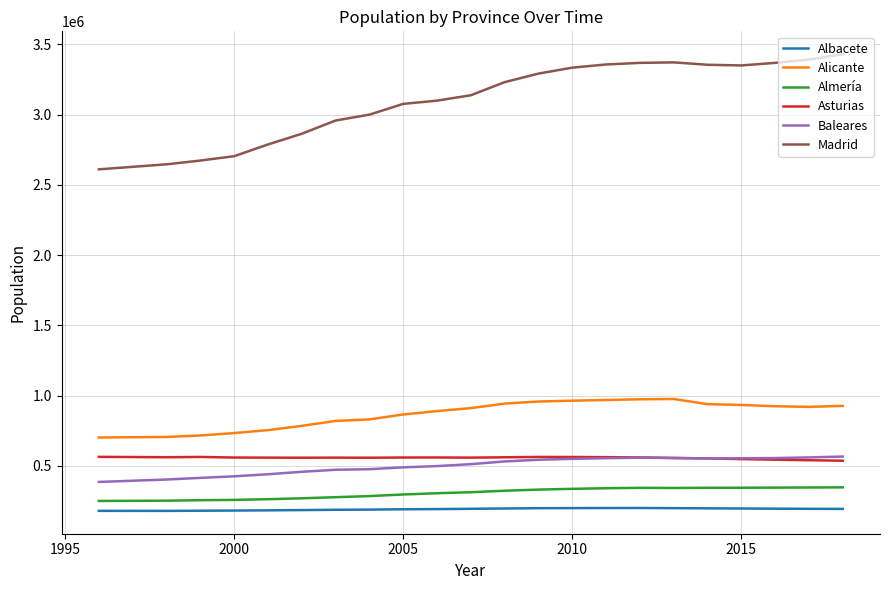

Count the number of data series in this chart.

6